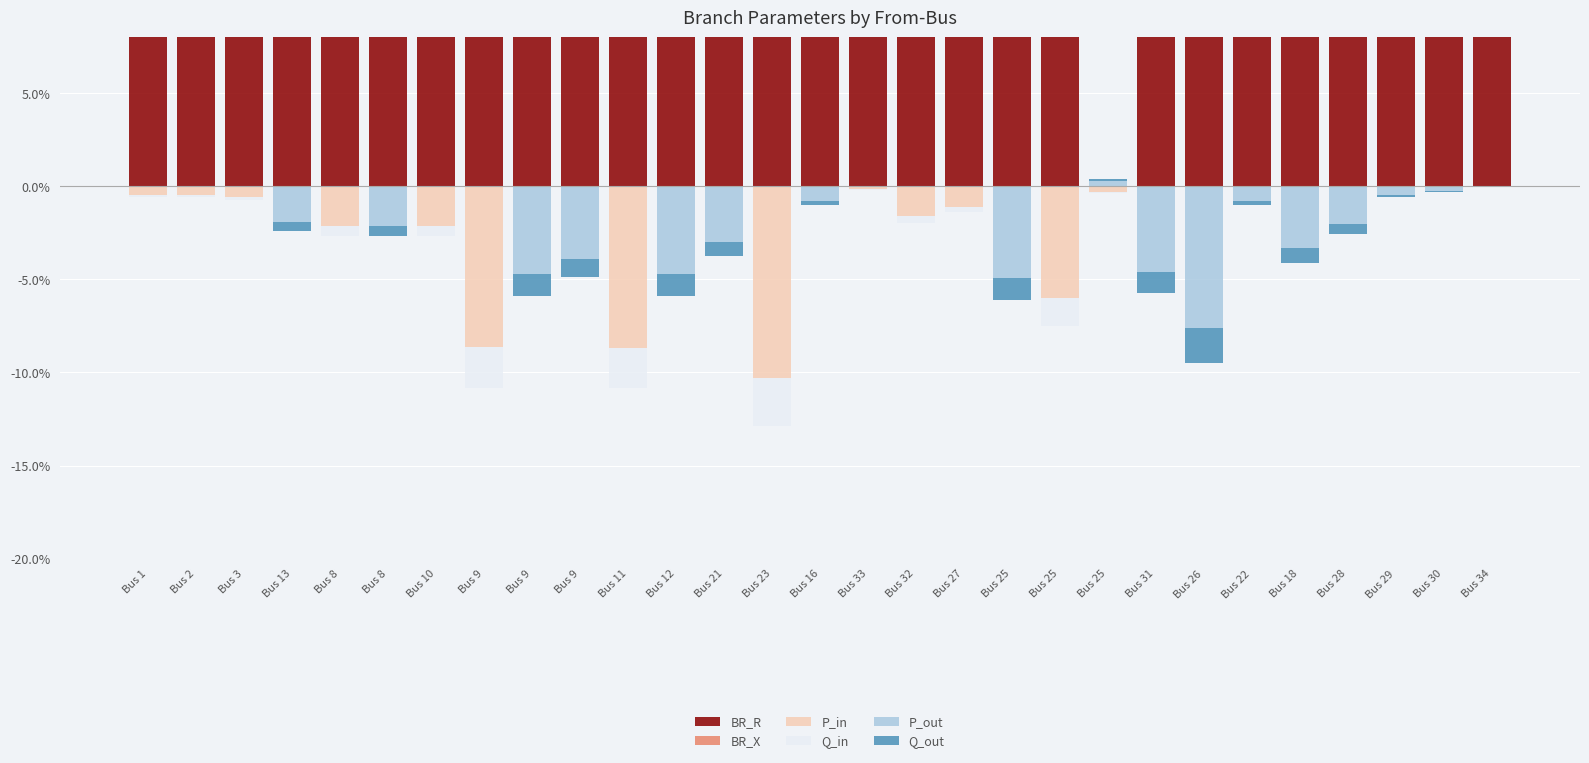

At which category is the sum across all series the highest?

Bus 9